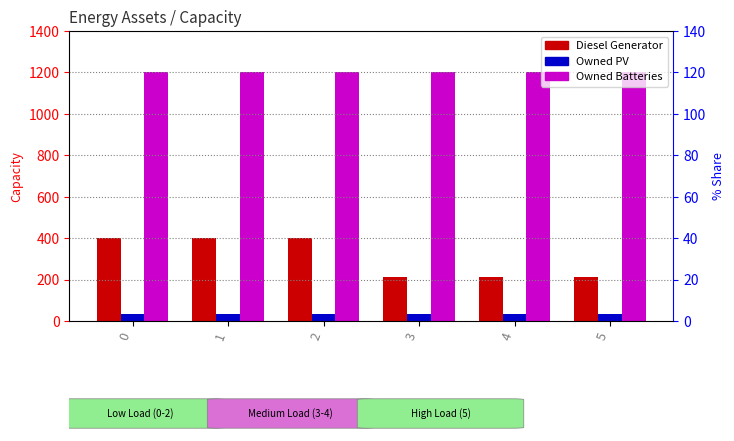

Rank the series by their average value, from lowest to highest.

Owned PV, Diesel Generator, Owned Batteries